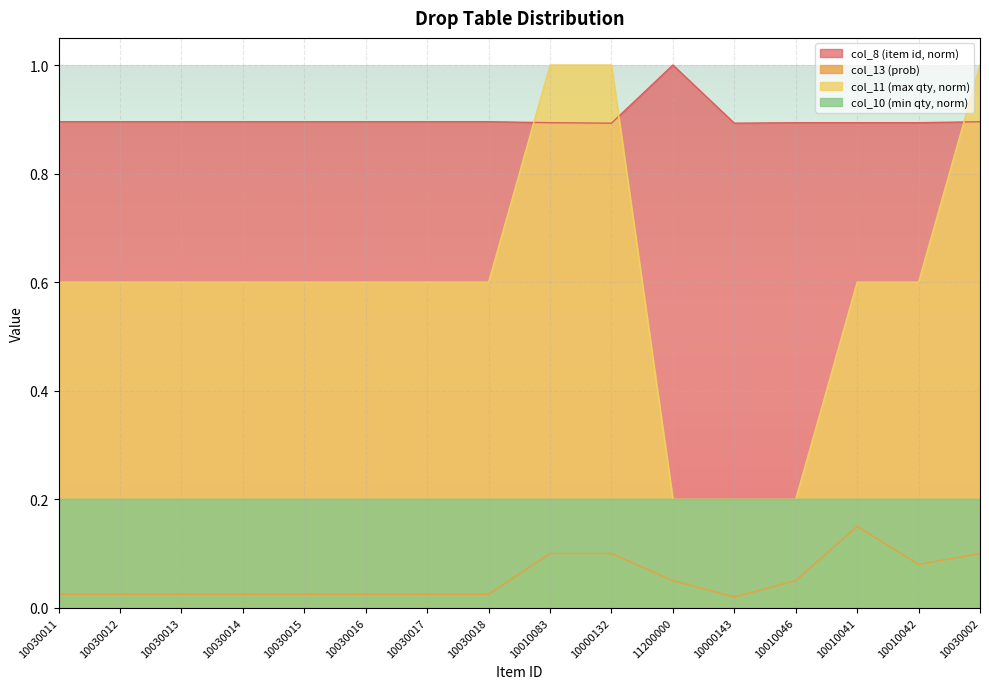

Which label corresponds to the smallest value in the chart?

10000143